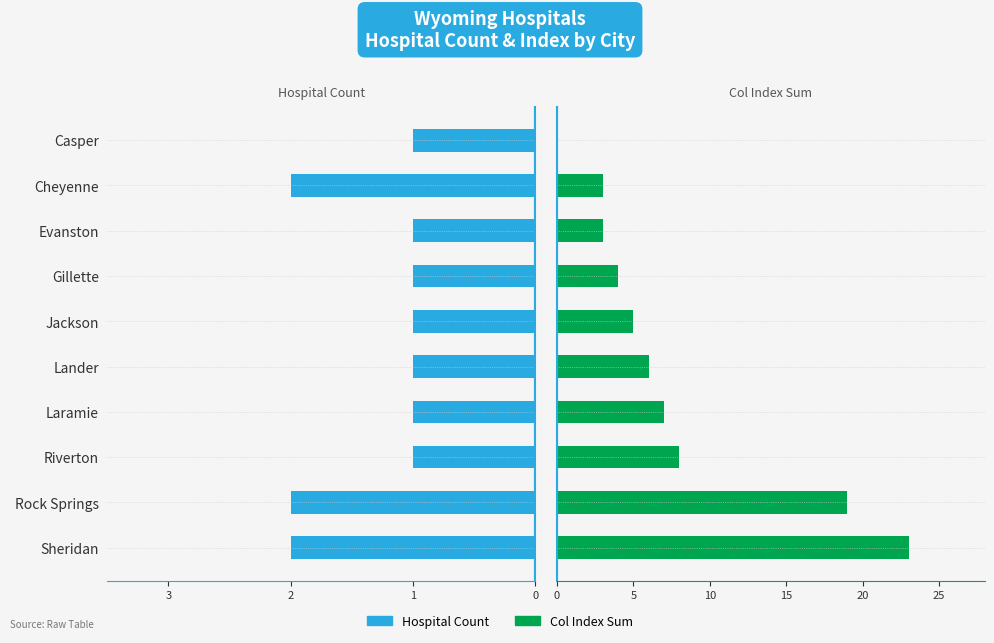

Count the number of data series in this chart.

2